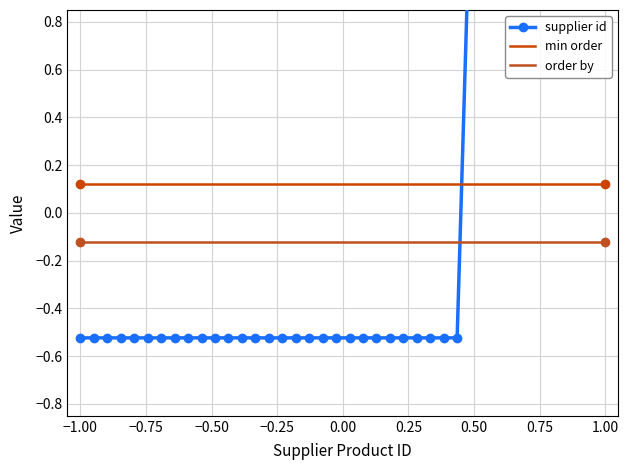

How many series are shown in this chart?

3